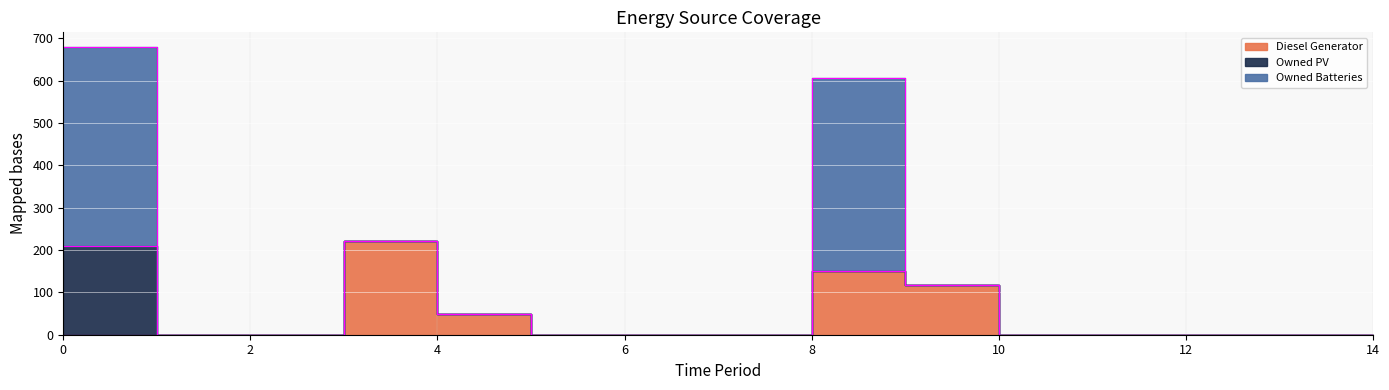

What is the maximum value for Owned PV?

209